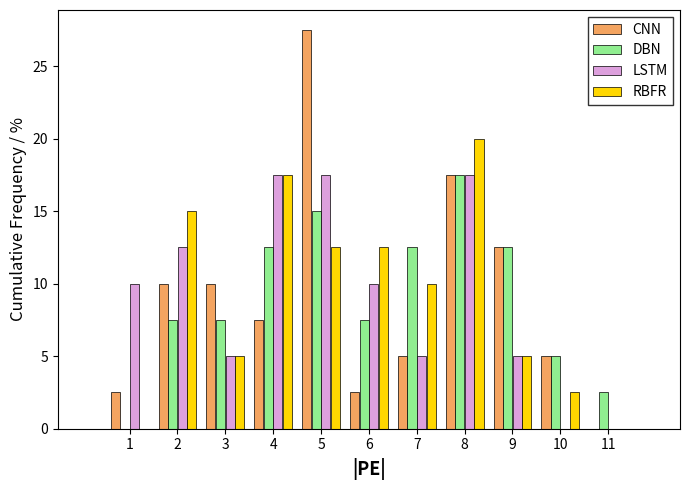

Which label corresponds to the largest value in the chart?

5